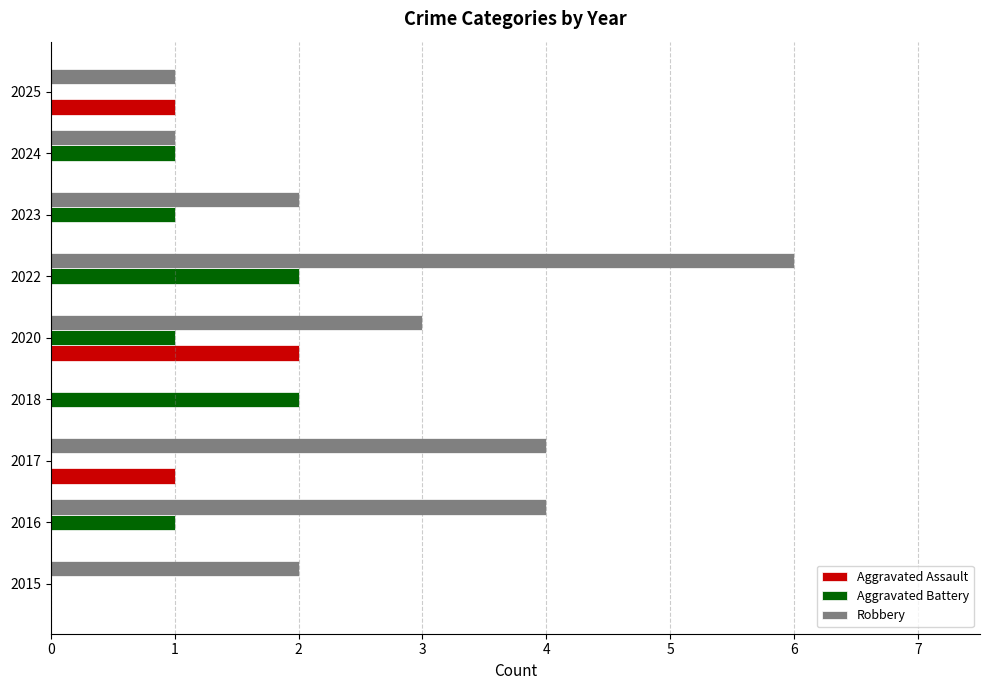

At which category is the sum across all series the highest?

2022